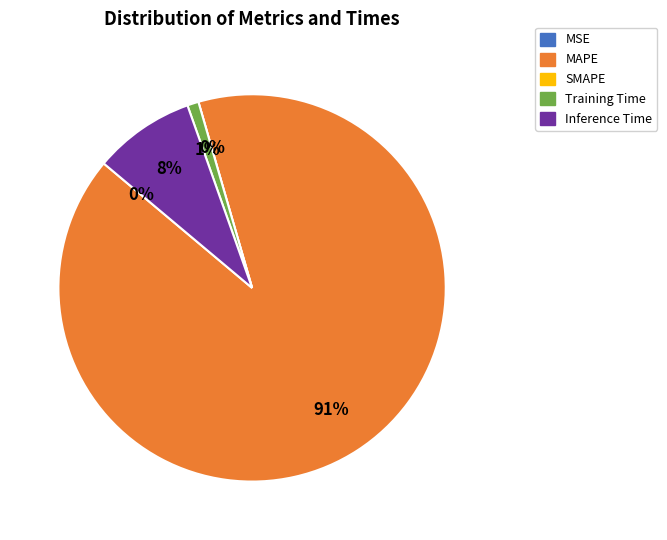

What is the largest slice in the pie chart?

MAPE